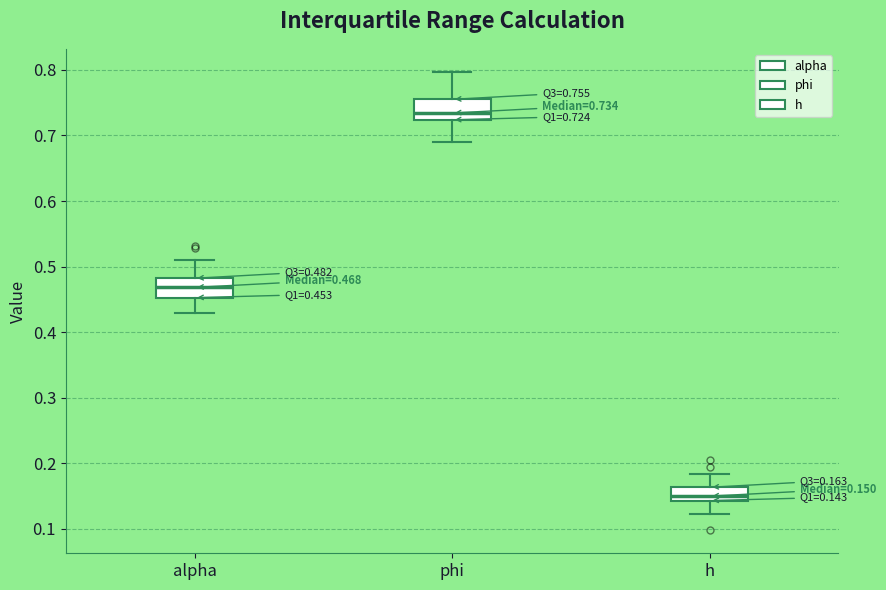

Which box's median line is the highest?

phi